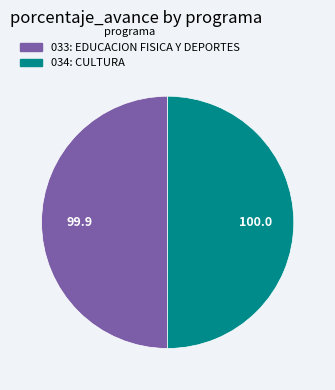

The 034: CULTURA slice represents 60% of the pie. True or false?

False